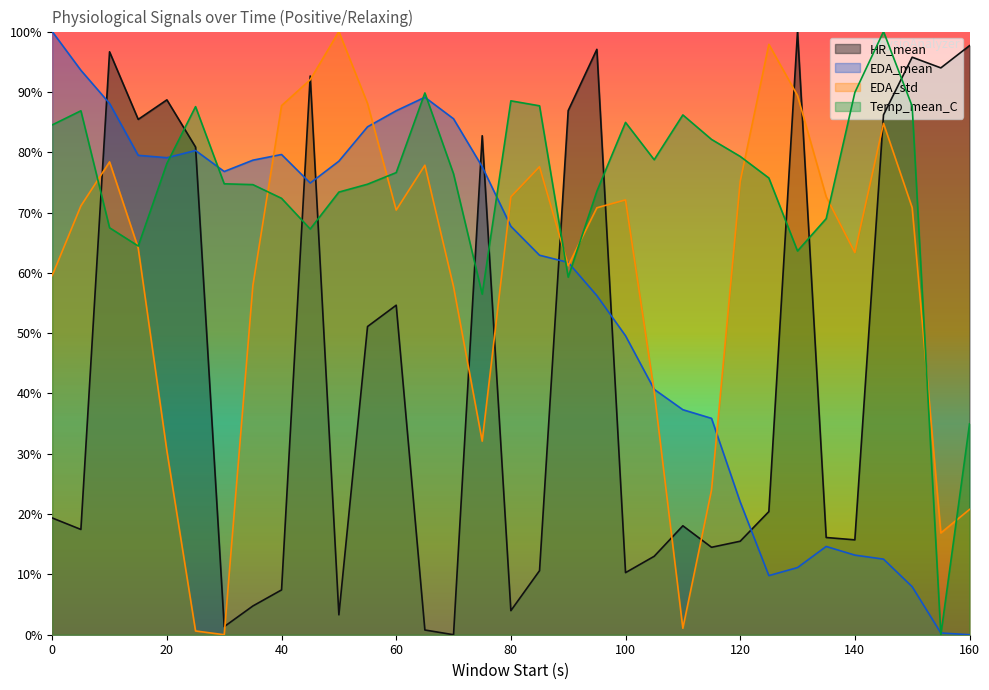

True or false: EDA_std and Temp_mean_C intersect in this chart.

True